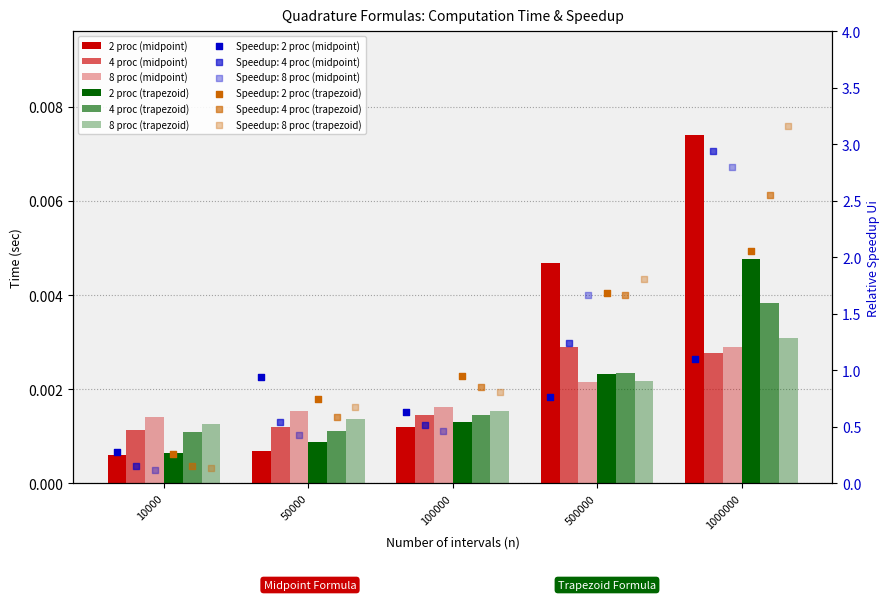

Which series has the largest total across all categories?

2 proc (midpoint)